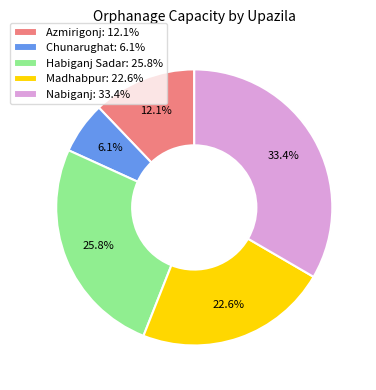

Combined, what portion of the pie is Chunarughat and Azmirigonj?

18.2%